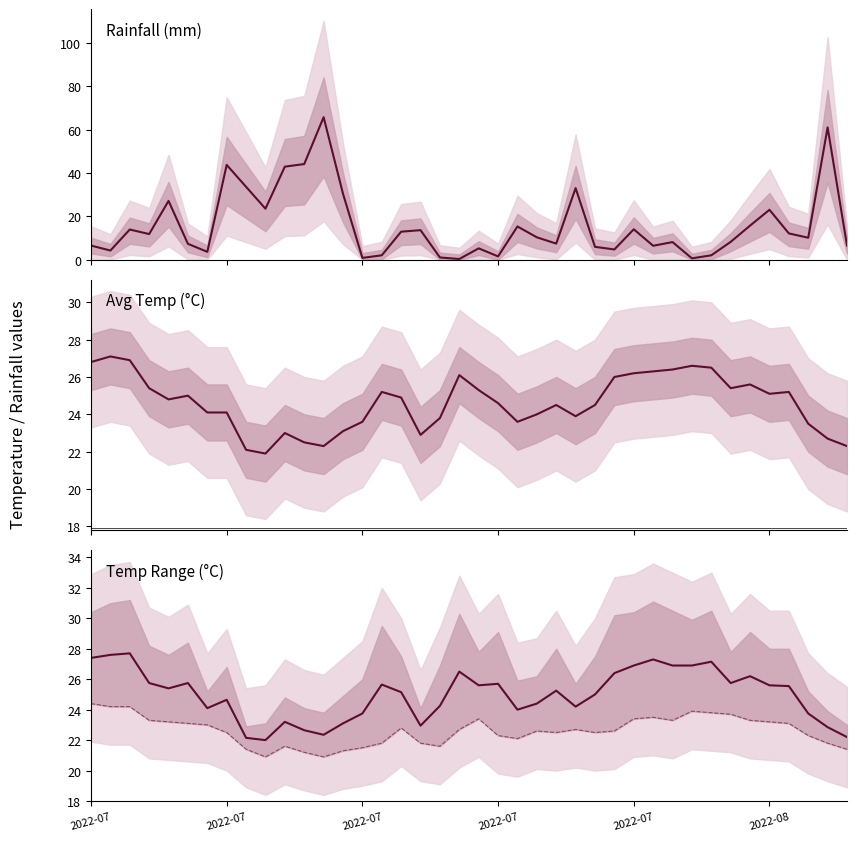

At which label does avg_temp_c reach its minimum?

9